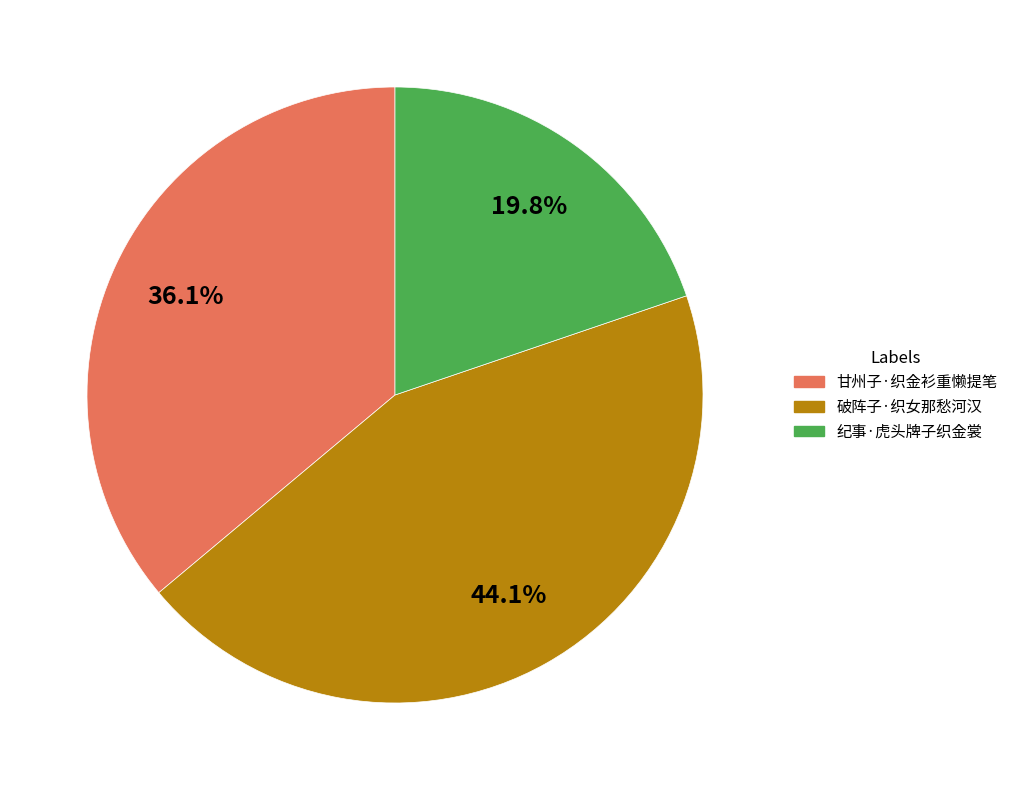

Combined, do 甘州子·织金衫重懒提笔 and 纪事·虎头牌子织金裳 account for over 50%?

Yes